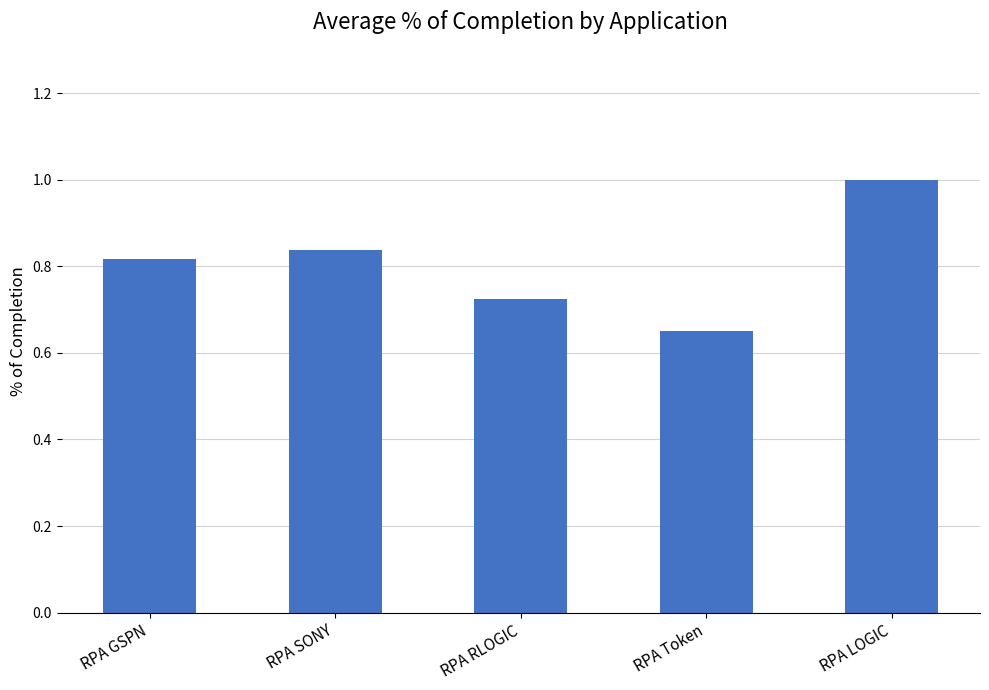

List the labels in order of value, largest first.

RPA LOGIC, RPA SONY, RPA GSPN, RPA RLOGIC, RPA Token